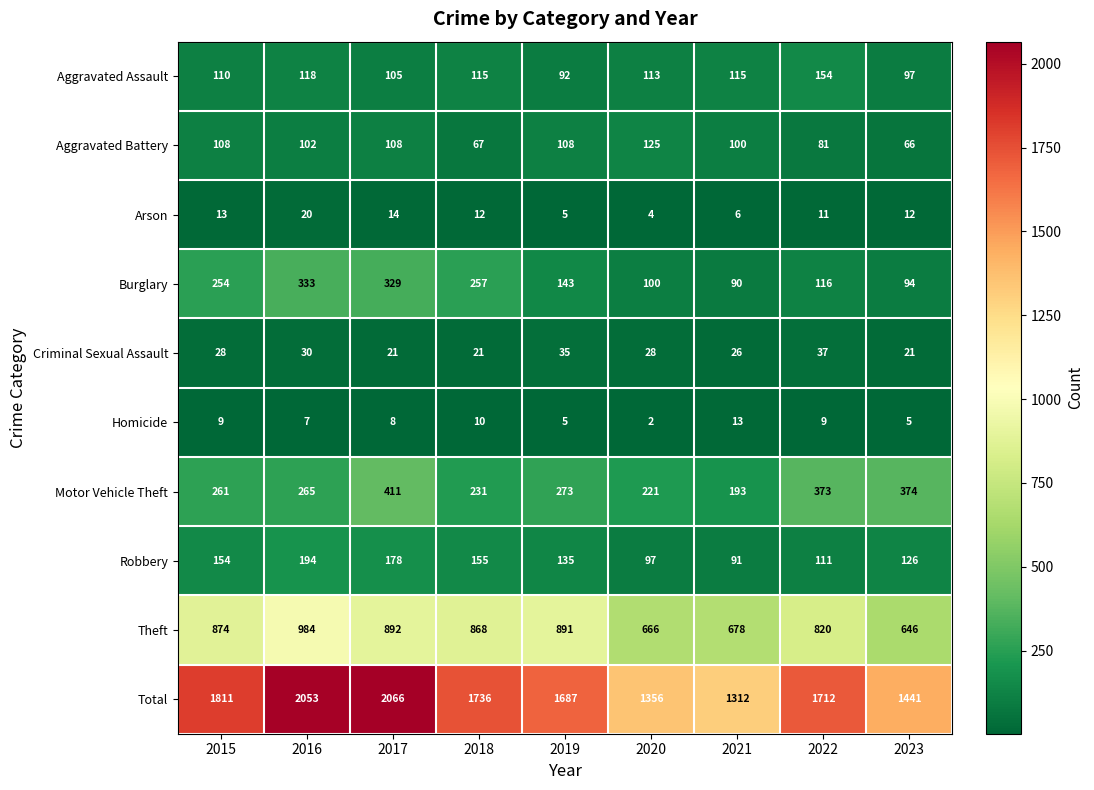

Which series changed the most between 2017 and 2020?

Total